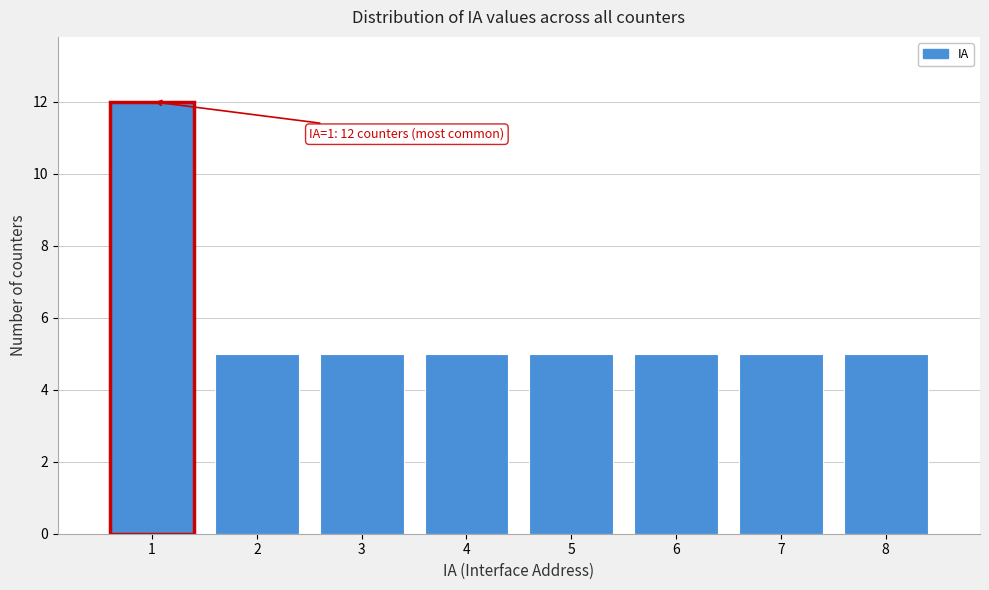

Over which range of the x-axis is the bar tallest?

0.5 to 1.5